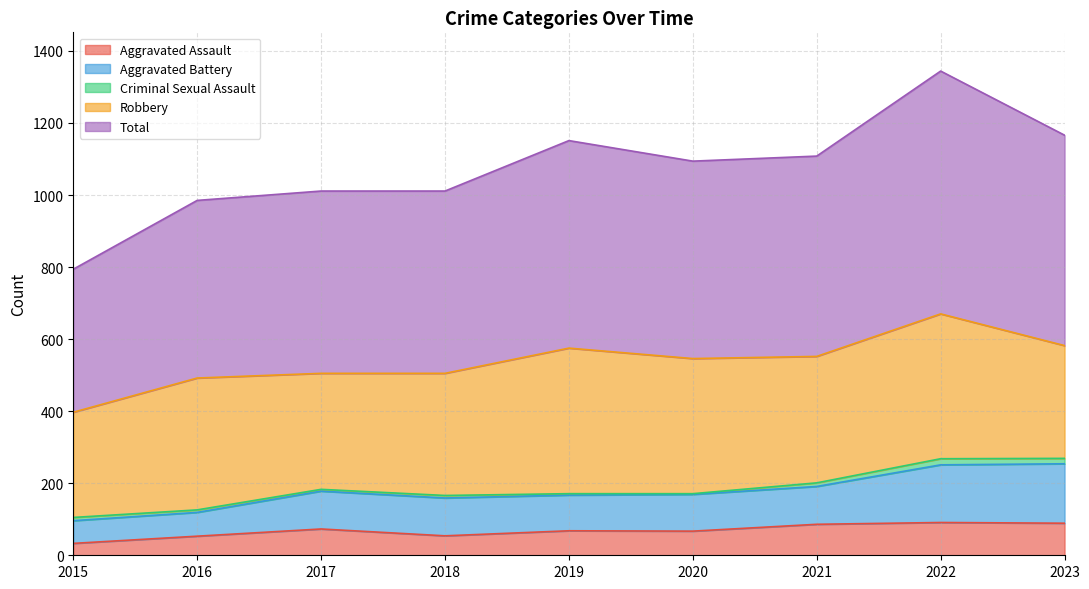

True or false: Total and Aggravated Assault cross at least once.

False